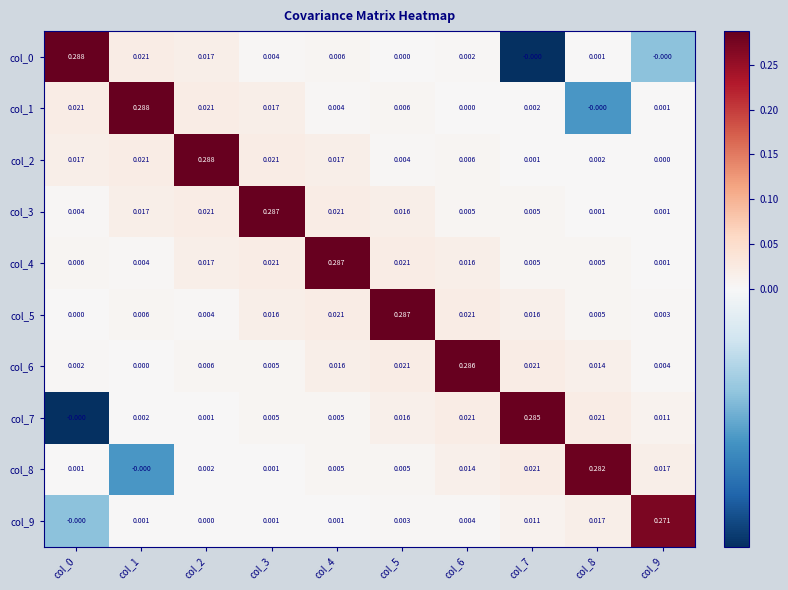

Which series has the largest range (max minus min)?

col_0